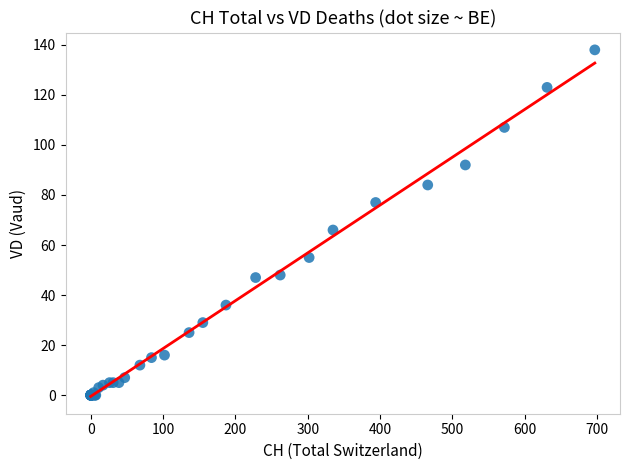

What Y value in the scatter plot is closest to 69?

66